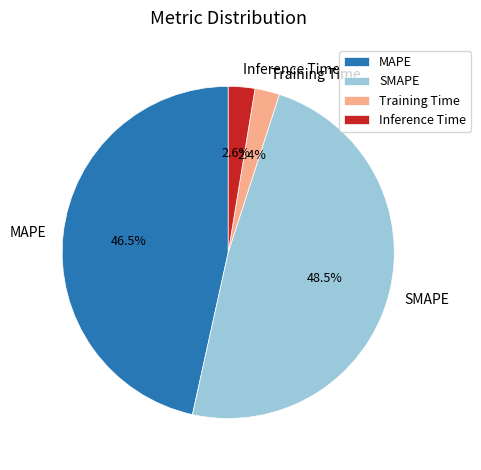

True or false: Training Time accounts for 2% of the total.

True